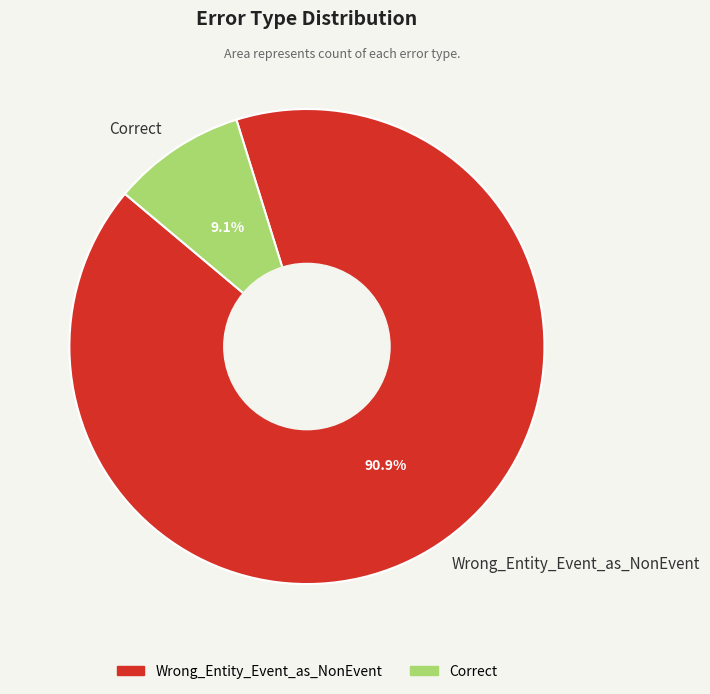

Does any single category account for the majority?

Yes